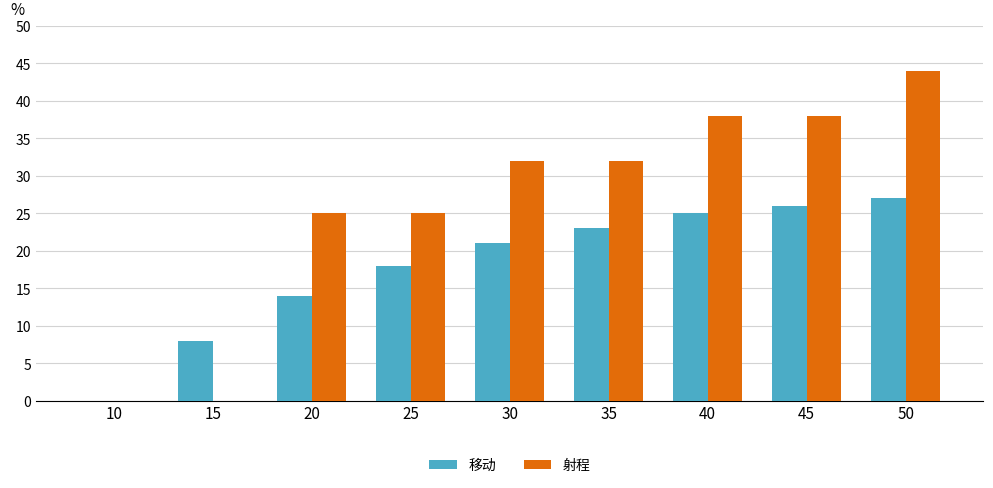

What is the difference between the 移动 values at 45 and 35?

3